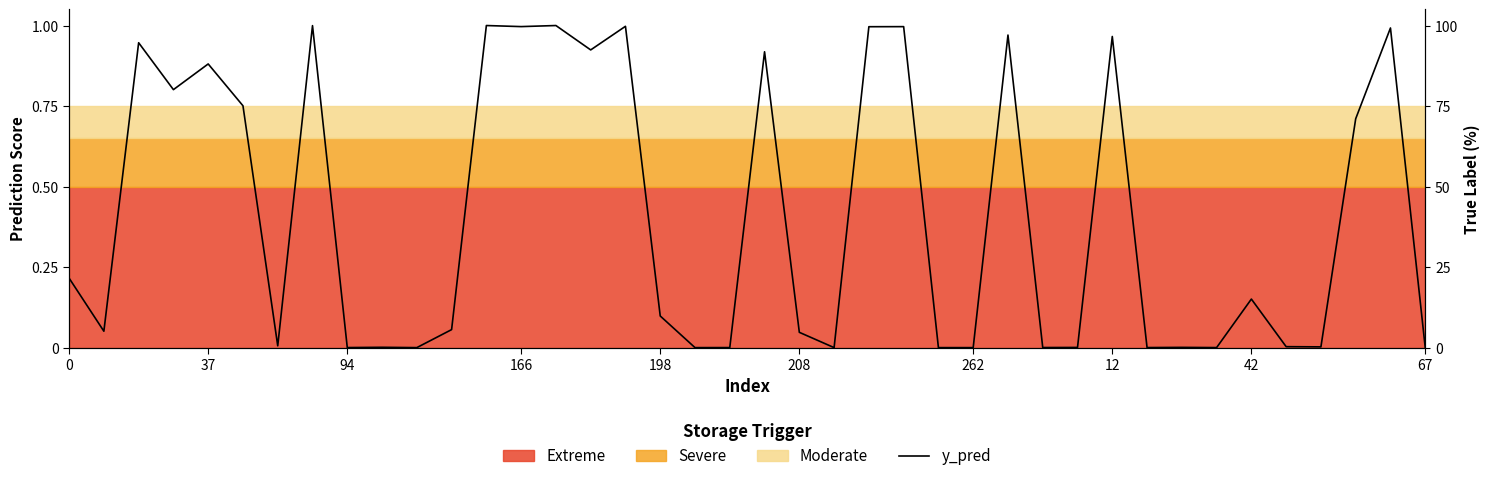

Is it true that the value at 94 is 1.6?

False